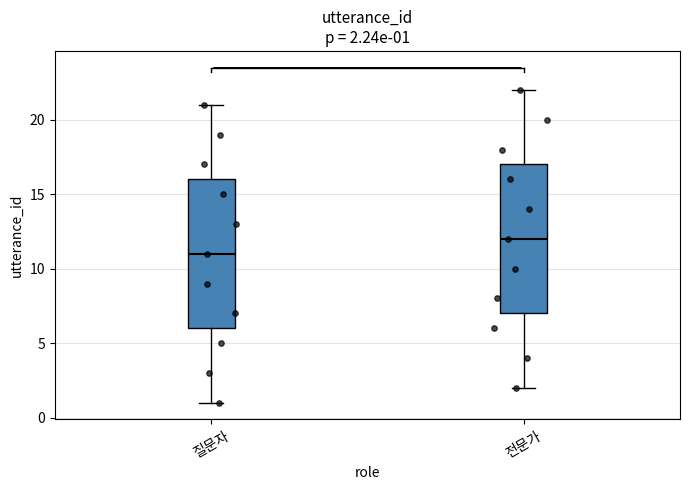

Which box has the highest median line?

전문가